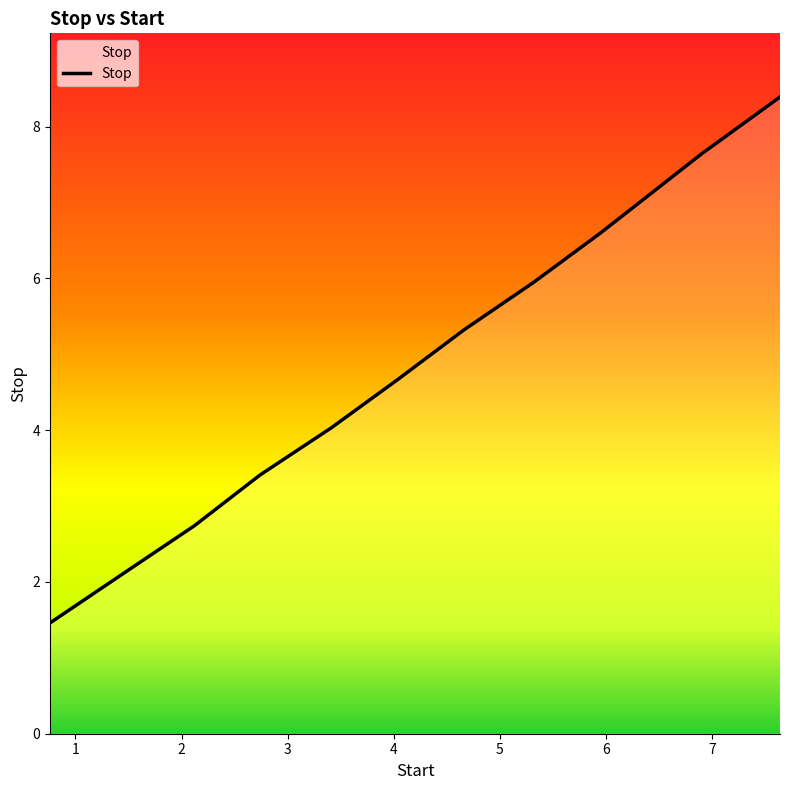

Is this an area chart (filled region under the line)?

No